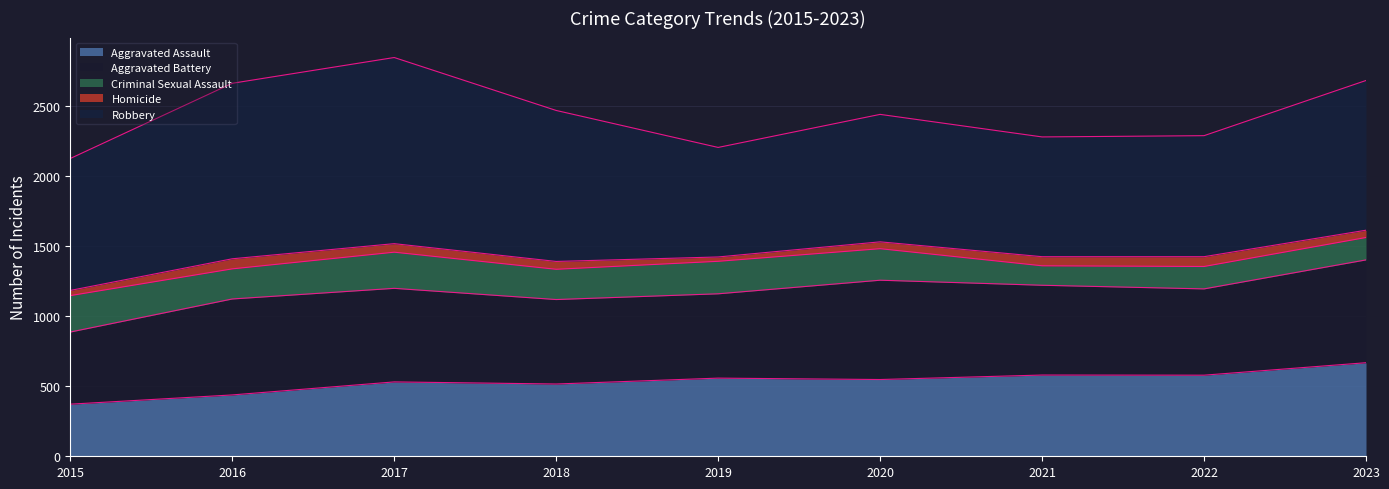

List the labels in order of Aggravated Assault value, smallest first.

2015, 2016, 2018, 2017, 2020, 2019, 2022, 2021, 2023